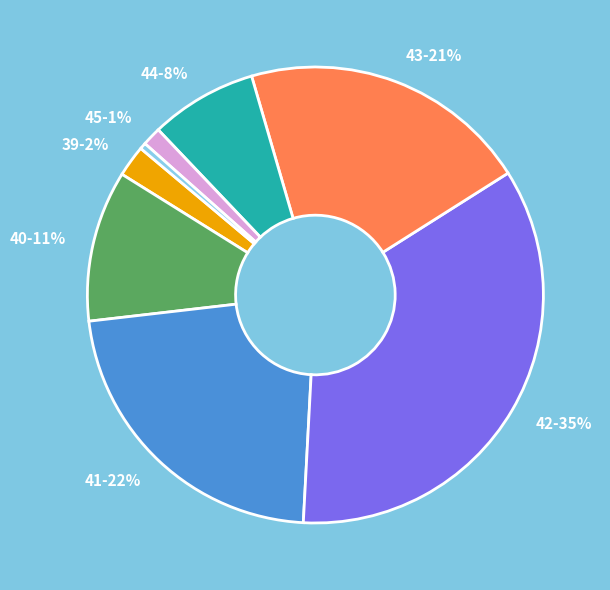

Is there any slice that represents more than half of the pie?

No